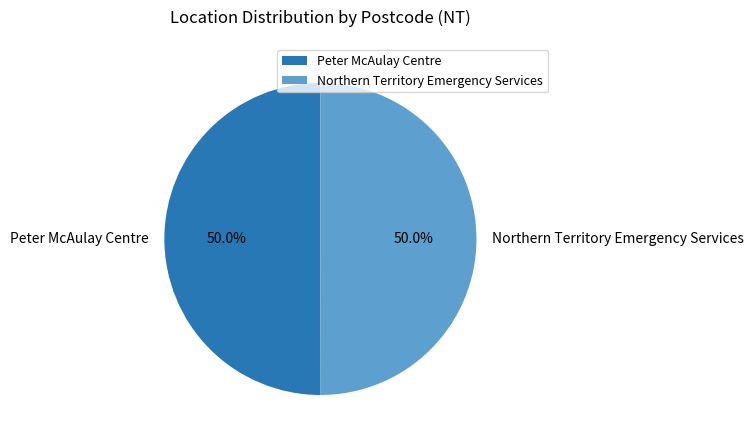

Approximately how many times larger is the value at Peter McAulay Centre compared to Northern Territory Emergency Services?

1.0